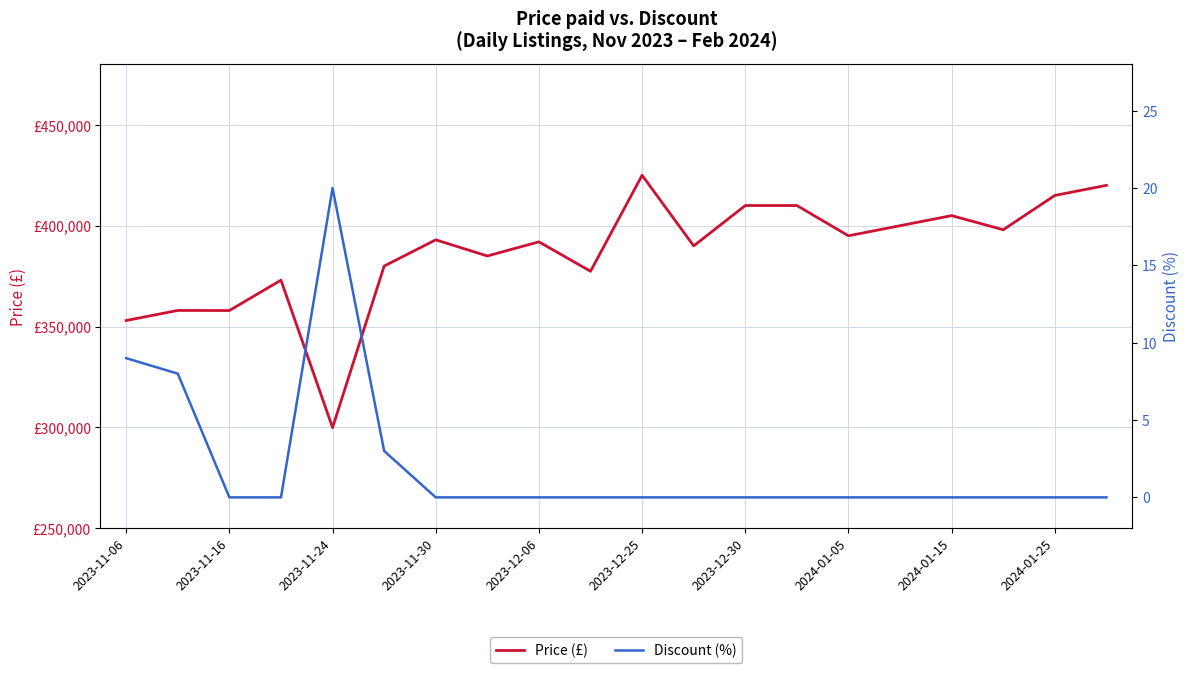

What is the value of the Price (£) point at the 12th from the left?

390000